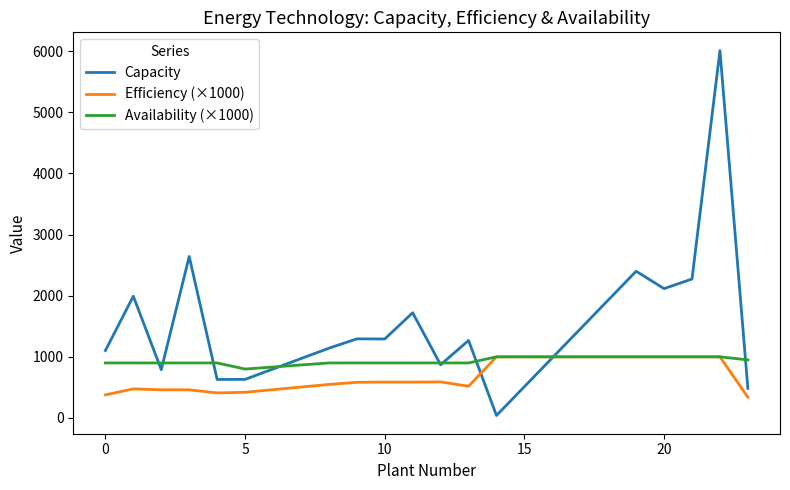

Which series has the widest spread of values?

Capacity